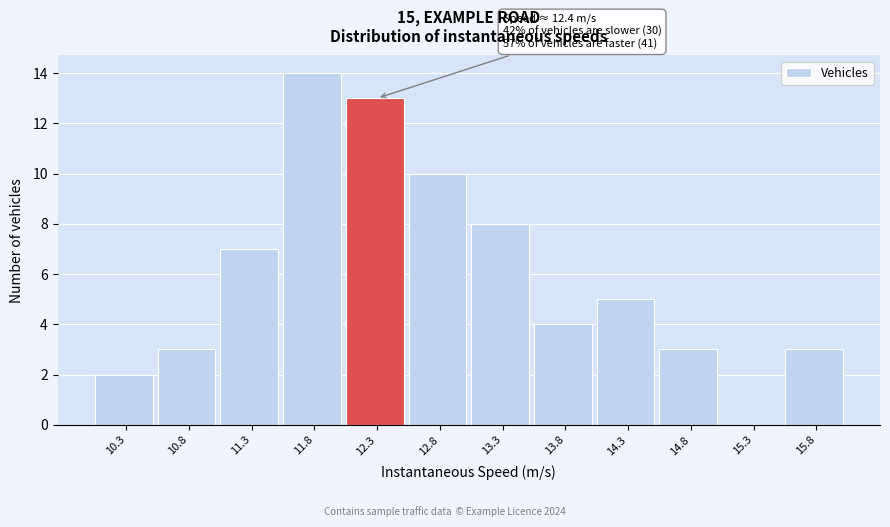

Reading left to right, transcribe all the data shown in this chart.

10.3=2	10.8=3	11.3=7	11.8=14	12.3=13	12.8=10	13.3=8	13.8=4	14.3=5	14.8=3	15.3=0	15.8=3